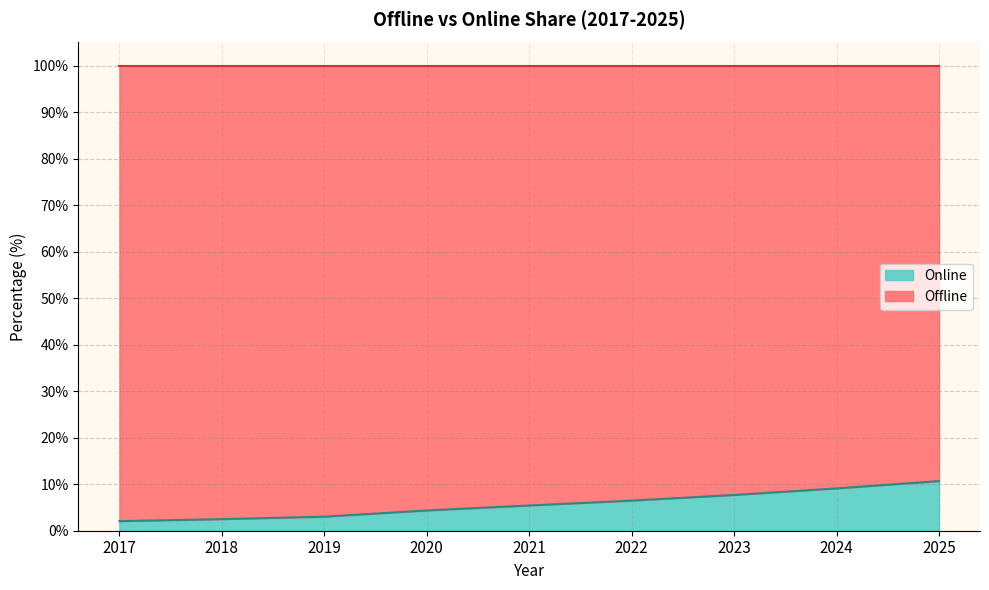

What is the greatest value displayed?

10.7